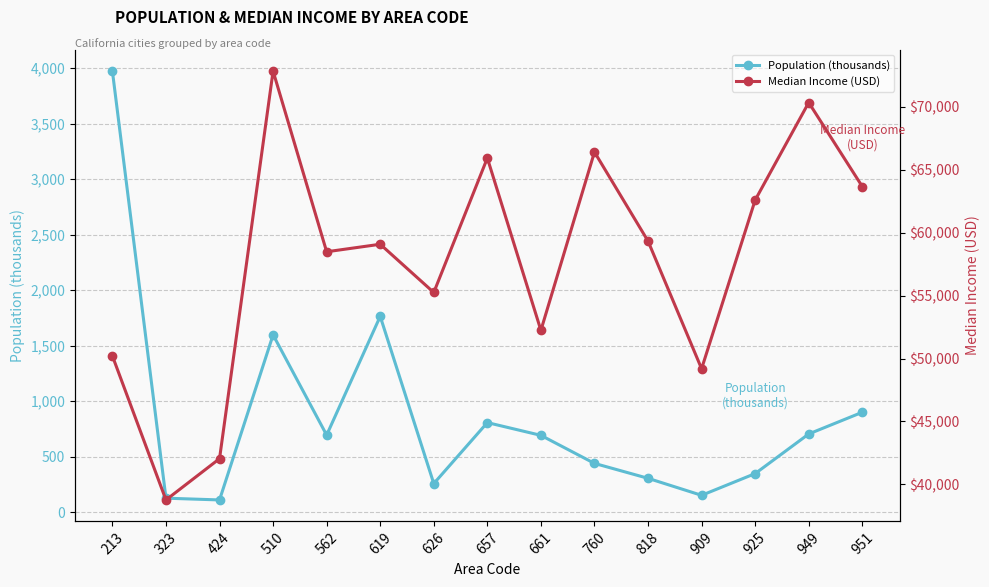

How many interior local valleys does the Median Income (USD) series have?

5